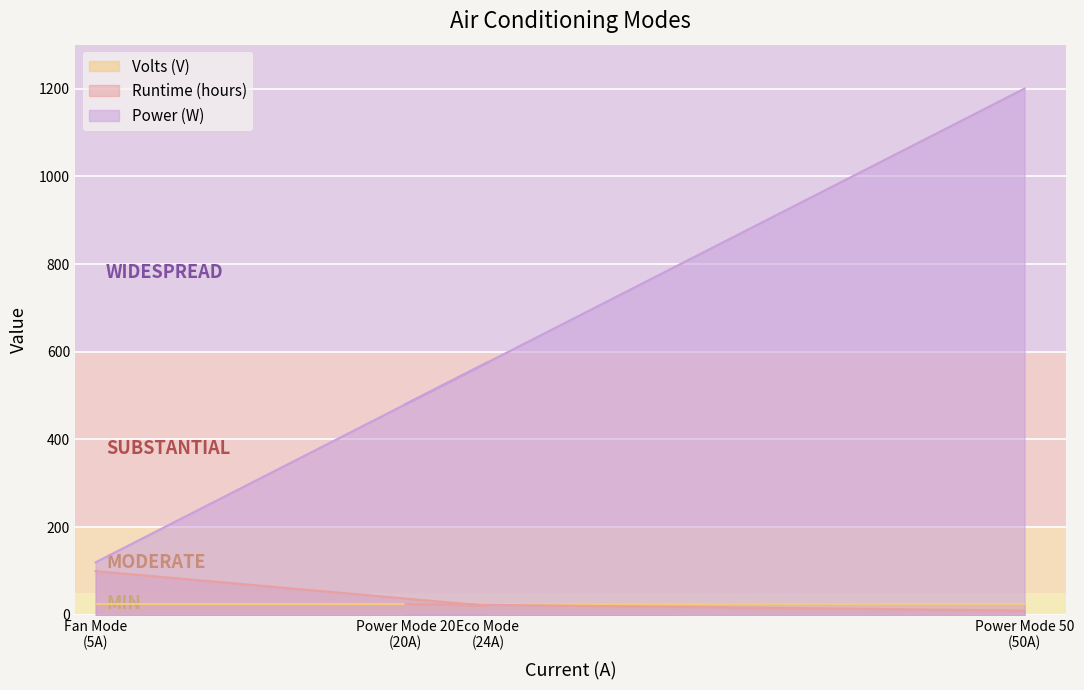

Which label corresponds to the largest value in the chart?

Power Mode 50
(50A)